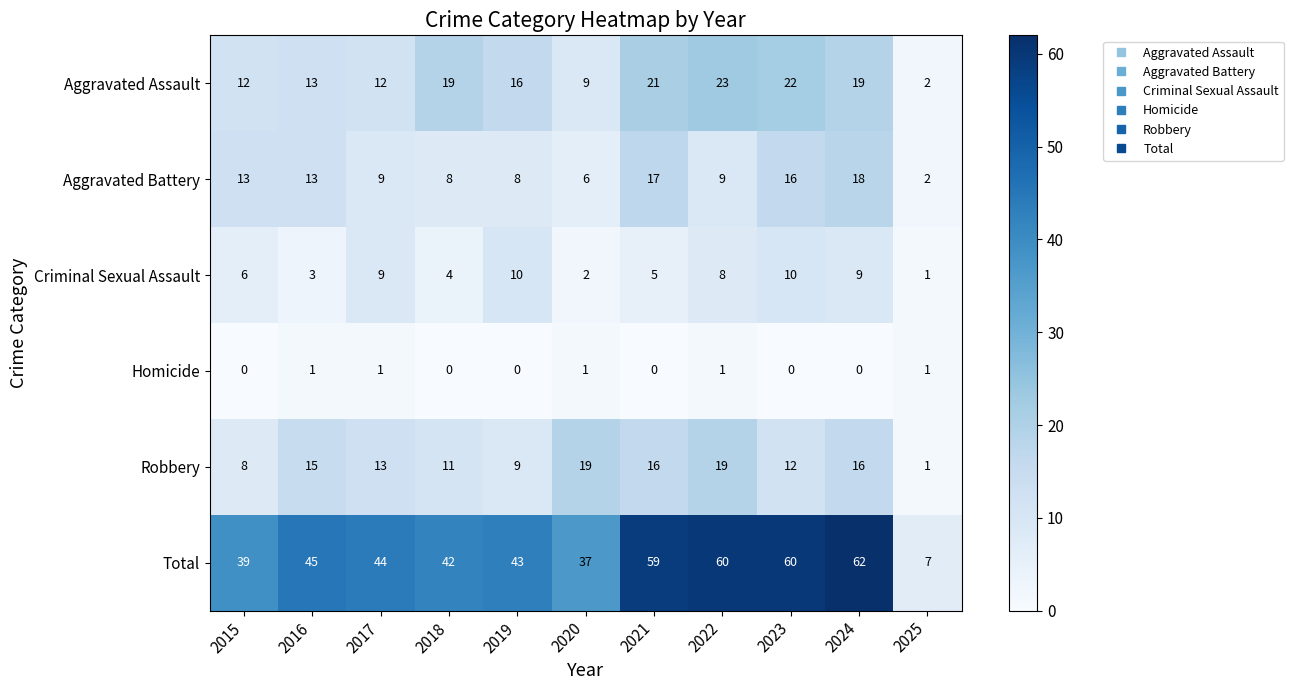

Which category has the lowest value in the Aggravated Assault series?

2025